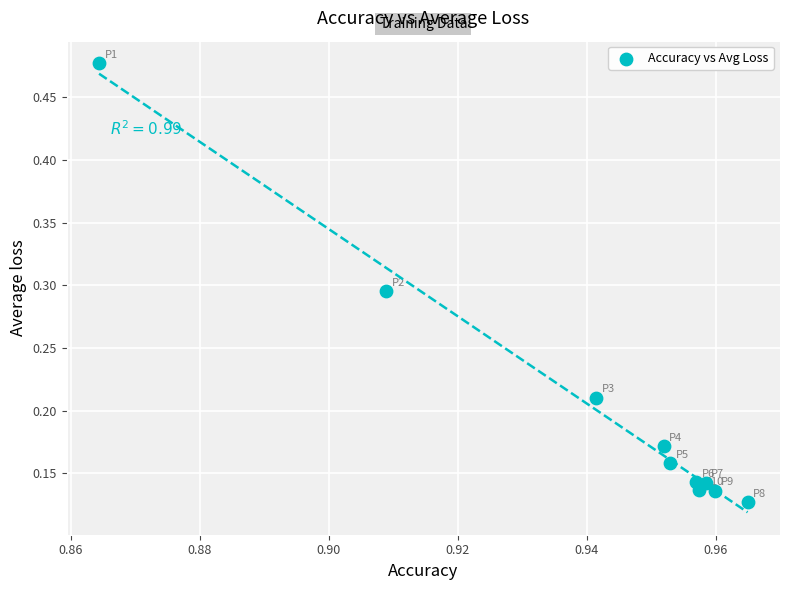

What is the average X value?

0.9